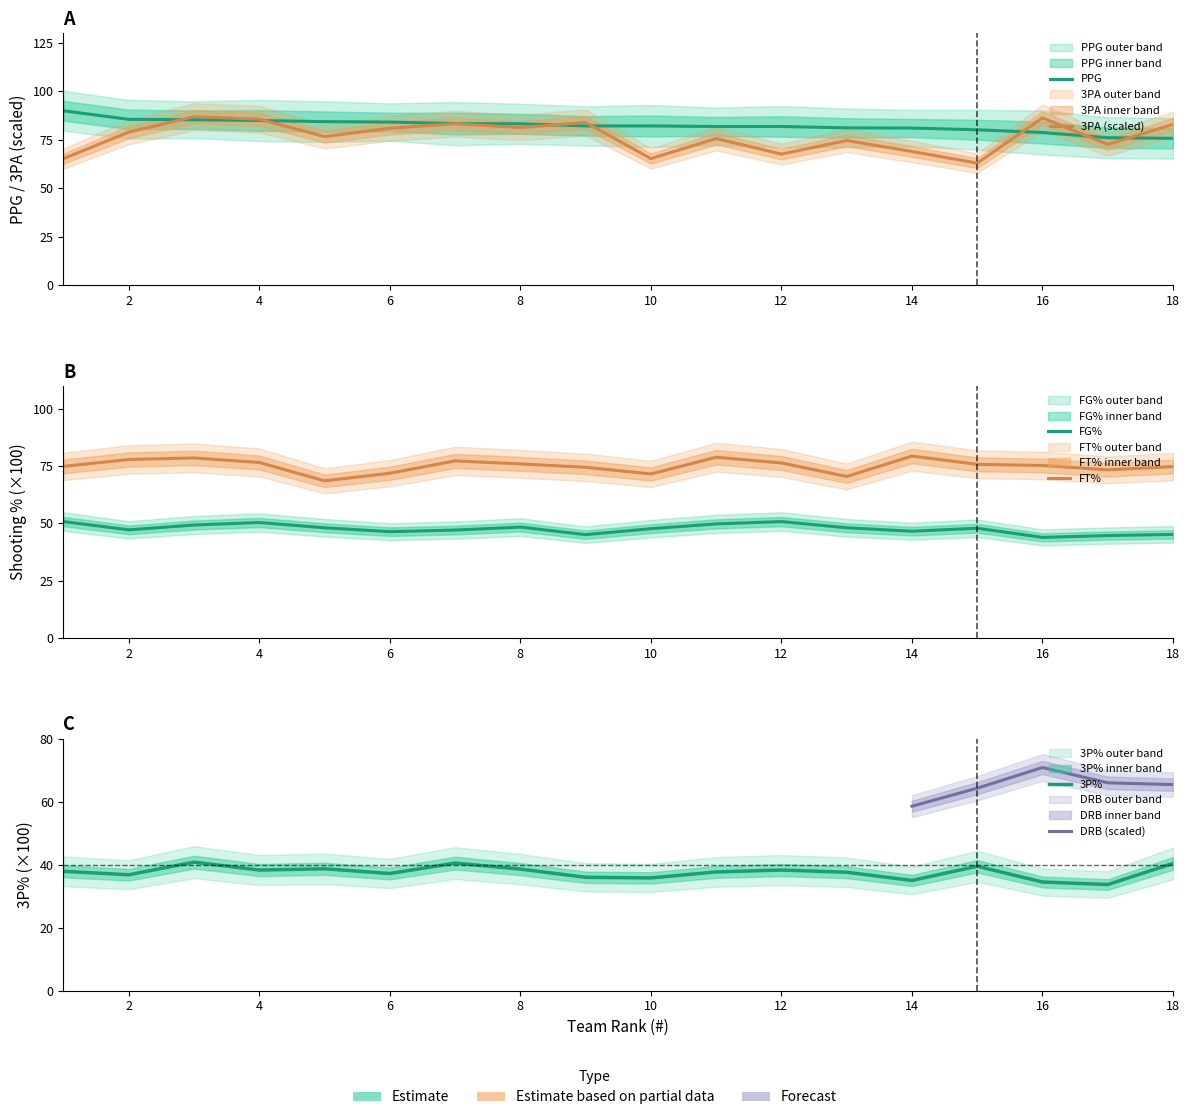

Between 10 and 17, which series saw the biggest shift?

3PA